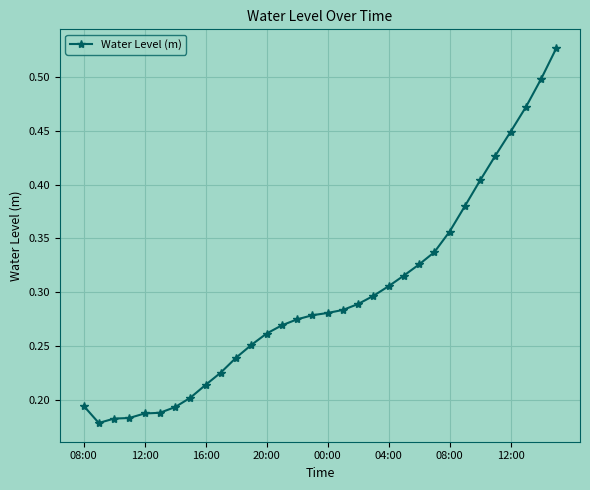

What is the difference between the maximum and minimum values?

0.3